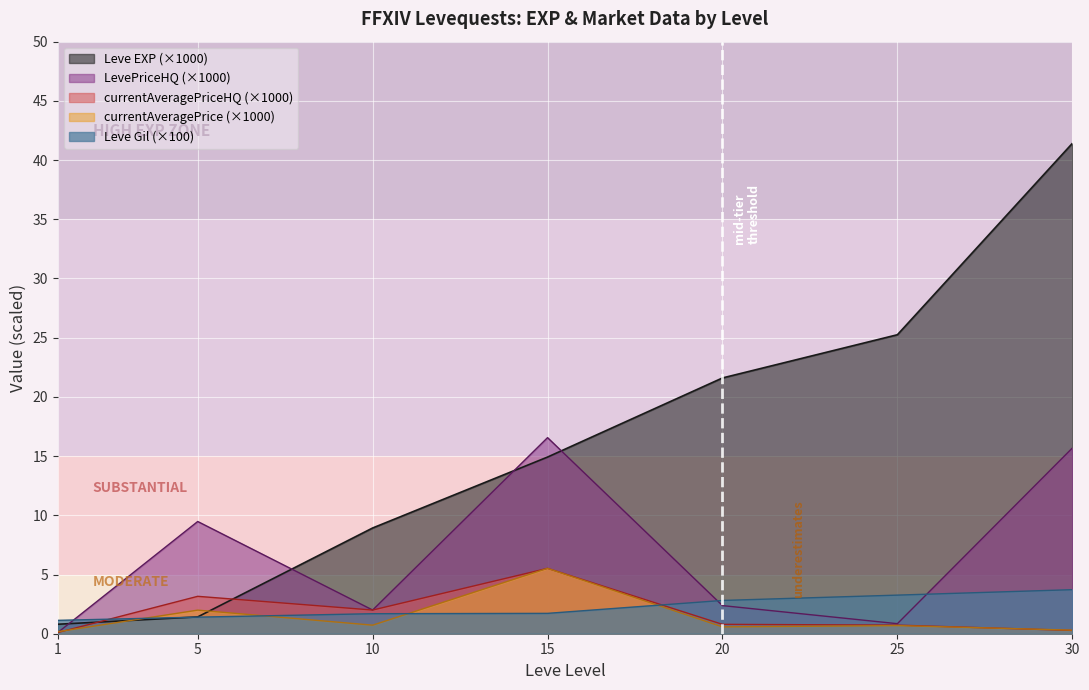

At how many categories does at least one series exceed 3?

6